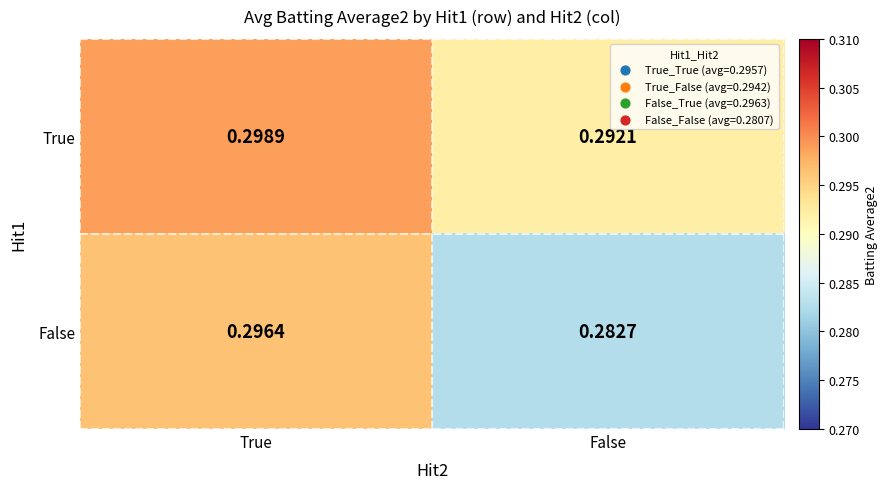

Which series has the widest spread of values?

False